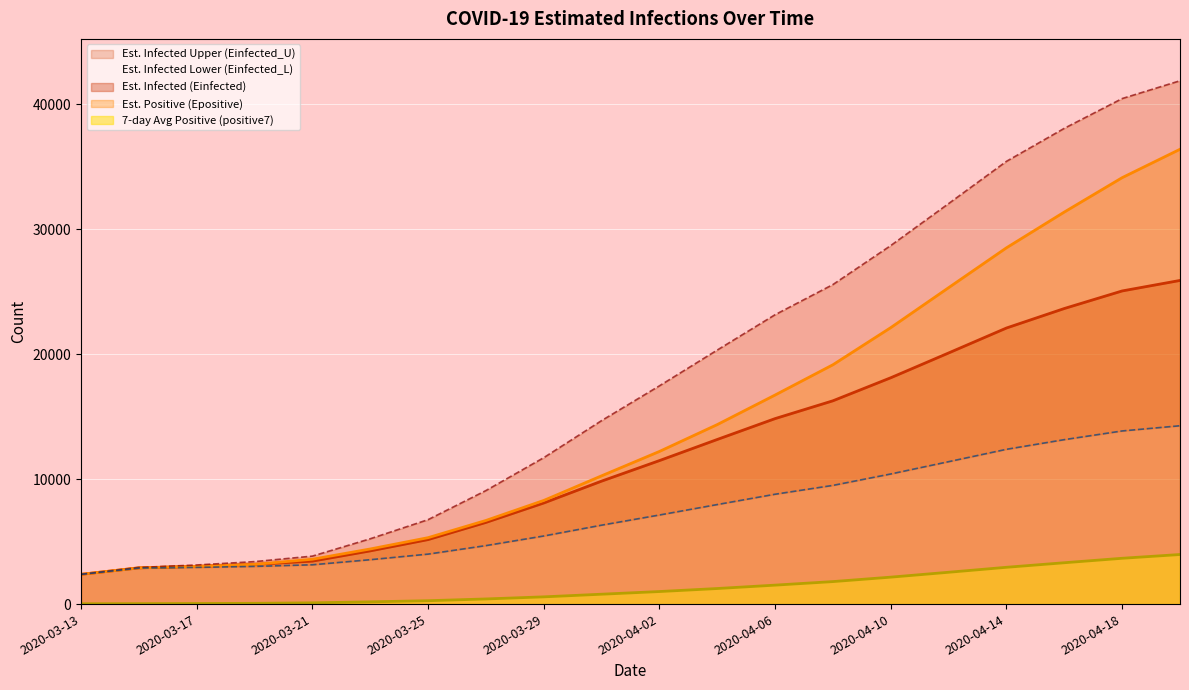

How many lines are shown in the chart?

5